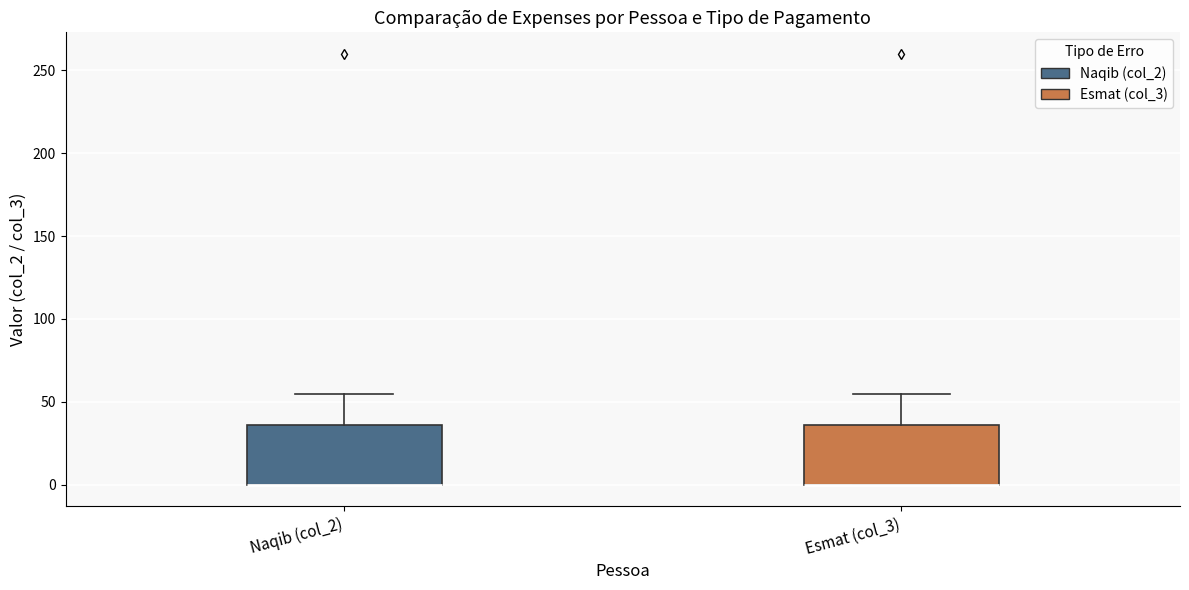

Reading left to right, transcribe this box plot: for each box, give where its median line is, the range the box spans, and where its two whiskers end, as read against the y-axis. The values are not printed on the chart, so give them approximately, as read against the axis.

Naqib (col_2): median 0 (drawn on the box's lower edge), box 0 to 35, whiskers 0 to 55
Esmat (col_3): median 0 (drawn on the box's lower edge), box 0 to 35, whiskers 0 to 55